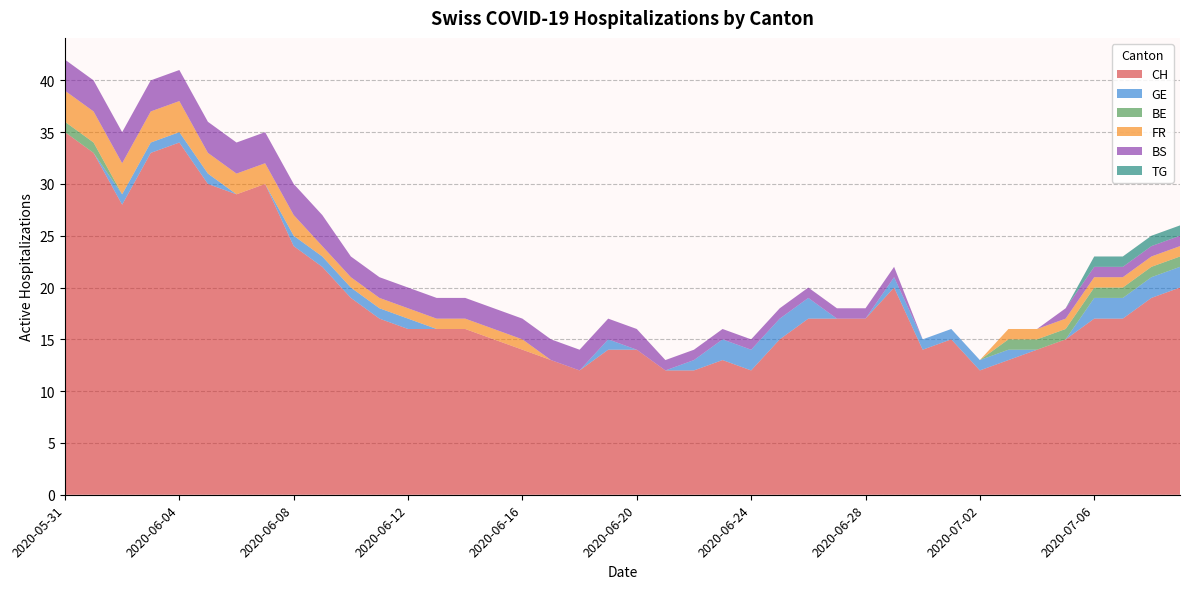

Reading left to right, transcribe all the data shown in this chart.

CH: 35	33	28	33	34	30	29	30	24	22	19	17	16	16	16	15	14	13	12	14	14	12	12	13	12	15	17	17	17	20	14	15	12	13	14	15	17	17	19	20
GE: 0	0	1	1	1	1	0	0	1	1	1	1	1	0	0	0	0	0	0	1	0	0	1	2	2	2	2	0	0	1	1	1	1	1	0	0	2	2	2	2
BE: 1	1	0	0	0	0	0	0	0	0	0	0	0	0	0	0	0	0	0	0	0	0	0	0	0	0	0	0	0	0	0	0	0	1	1	1	1	1	1	1
FR: 3	3	3	3	3	2	2	2	2	1	1	1	1	1	1	1	1	0	0	0	0	0	0	0	0	0	0	0	0	0	0	0	0	1	1	1	1	1	1	1
BS: 3	3	3	3	3	3	3	3	3	3	2	2	2	2	2	2	2	2	2	2	2	1	1	1	1	1	1	1	1	1	0	0	0	0	0	1	1	1	1	1
TG: 0	0	0	0	0	0	0	0	0	0	0	0	0	0	0	0	0	0	0	0	0	0	0	0	0	0	0	0	0	0	0	0	0	0	0	0	1	1	1	1